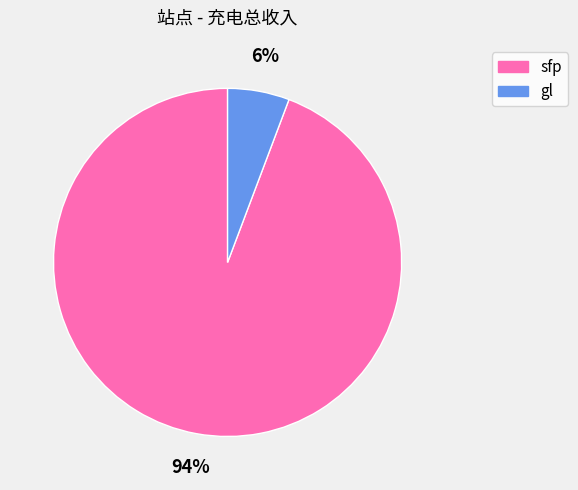

What is the largest slice in the pie chart?

sfp